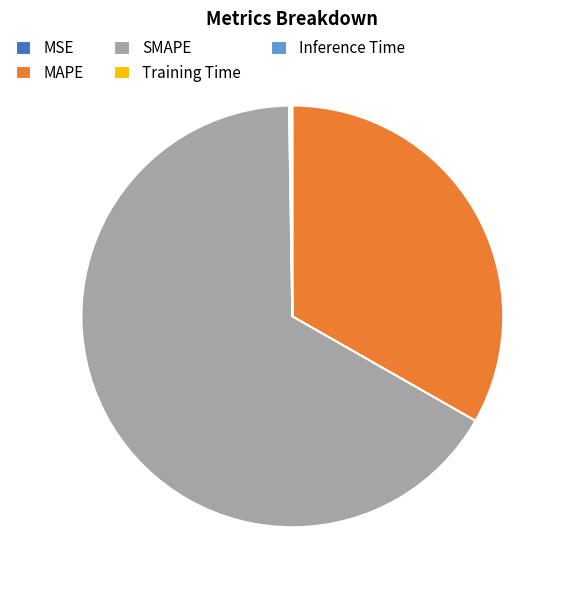

Does SMAPE represent more than half of the total?

Yes